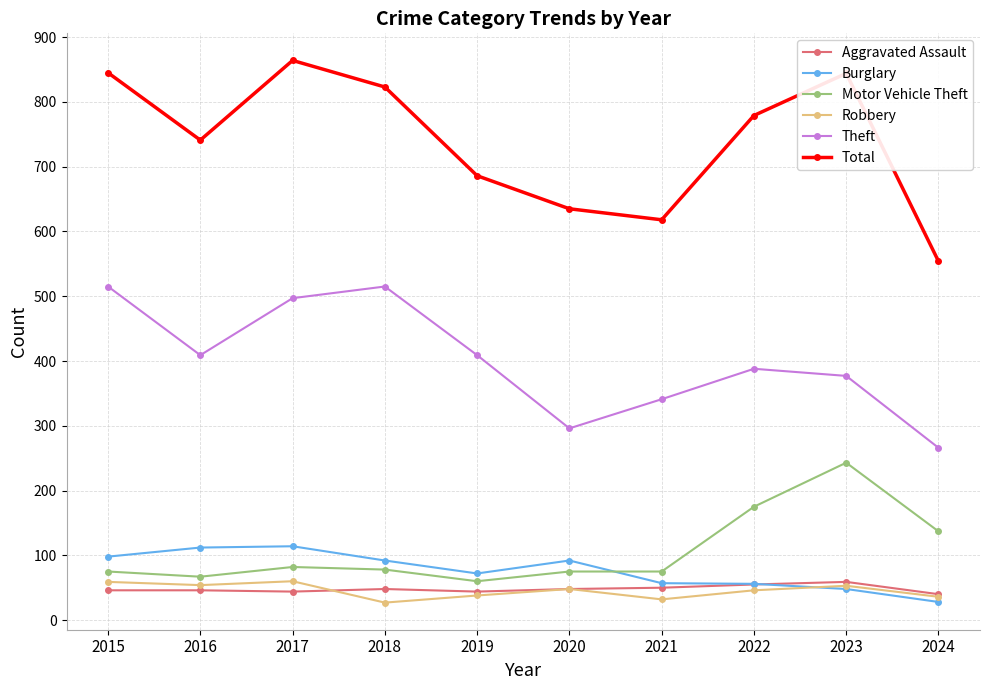

True or false: Total has more than 1 points higher than both neighbors.

True